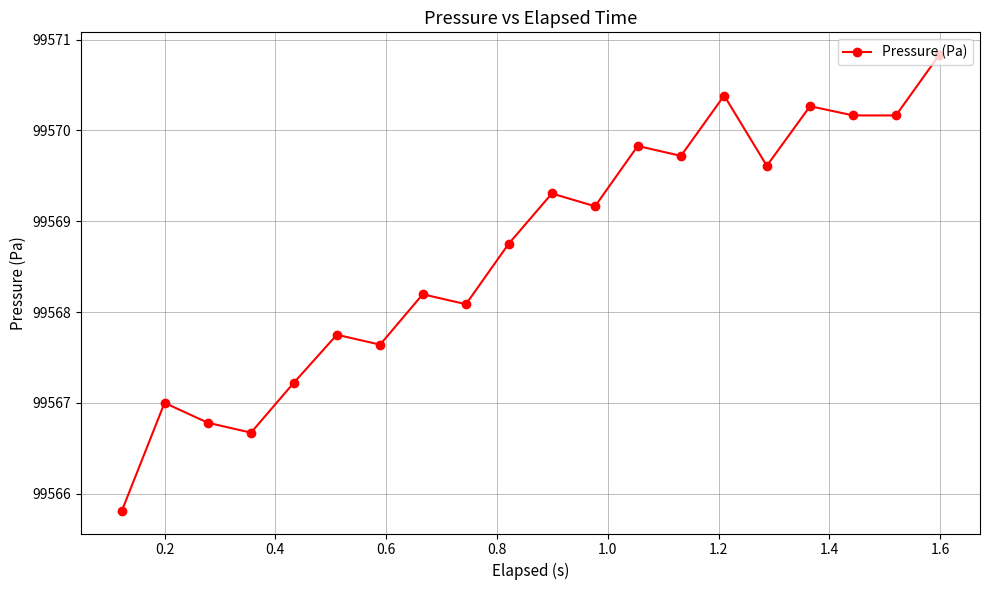

What is the average value?

99568.7